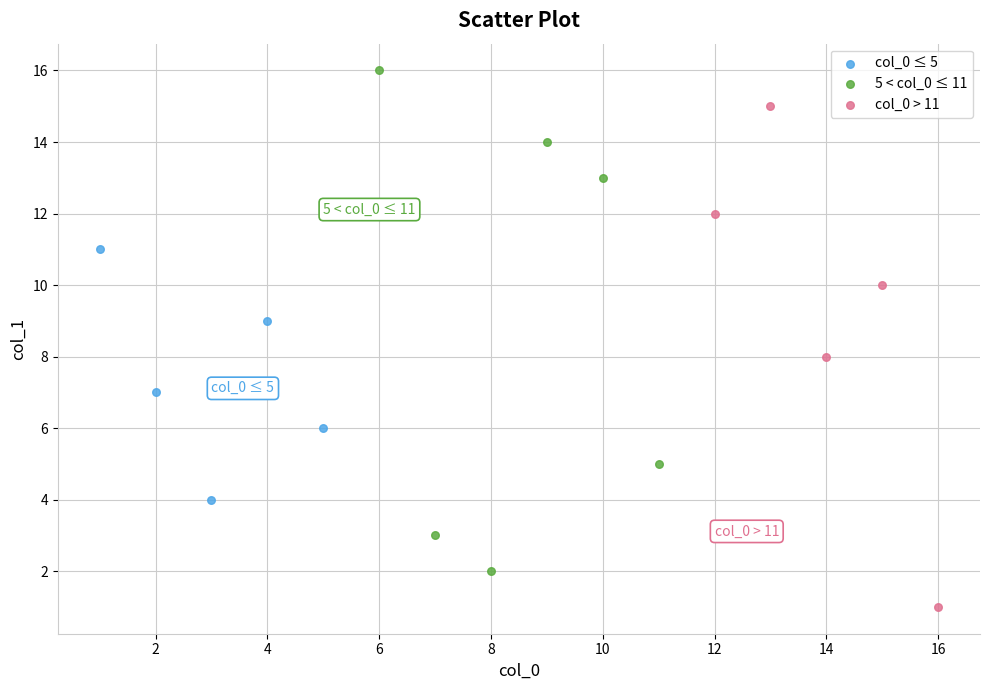

Which series reaches the minimum Y coordinate?

col_0 > 11